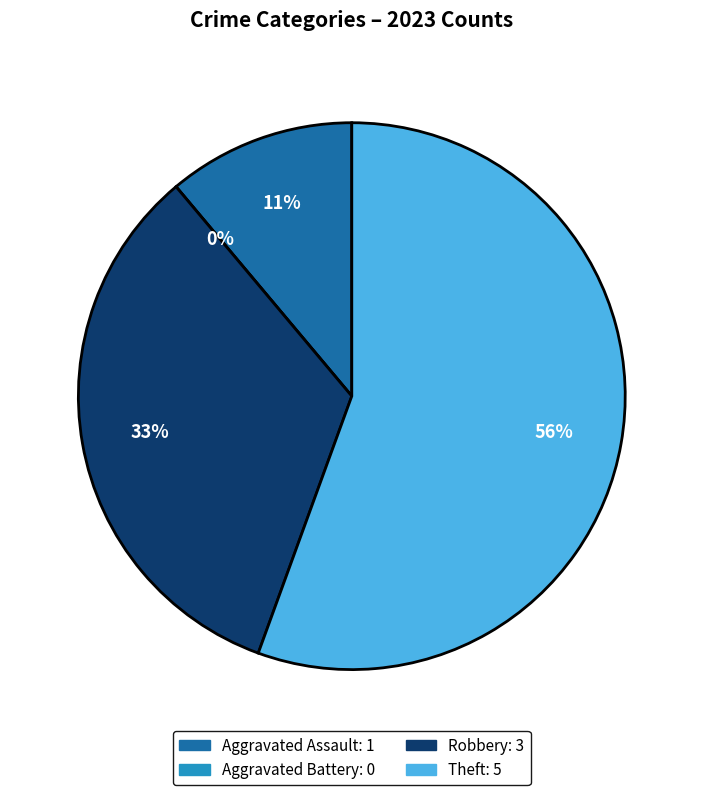

What percentage is NOT represented by Aggravated Battery?

100.0%